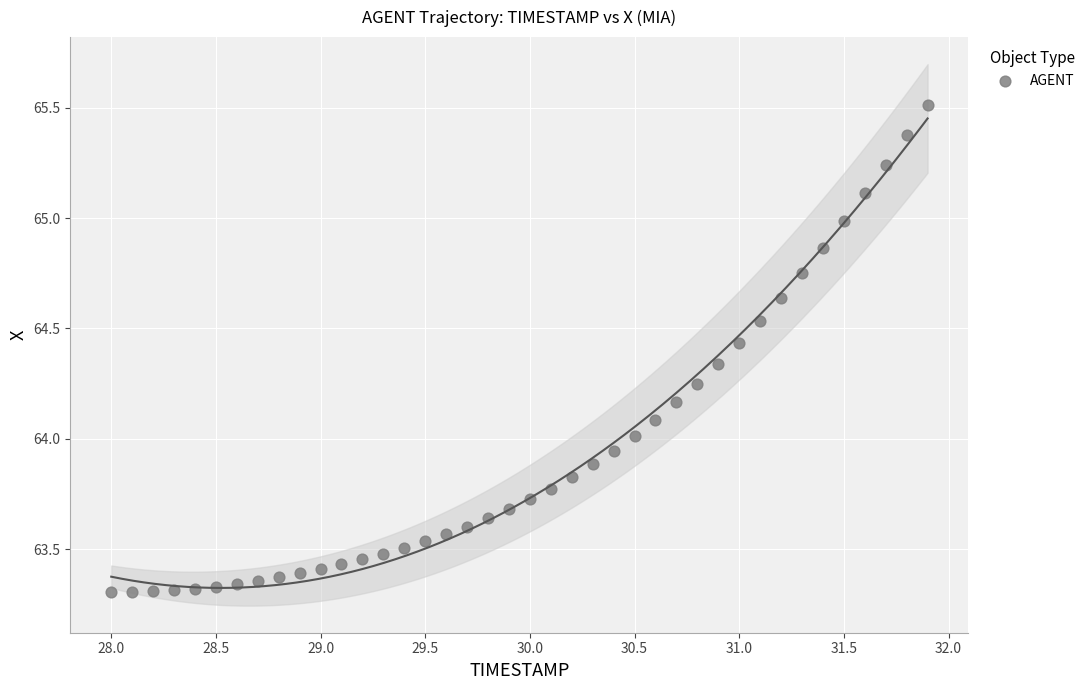

What is the range of Y values (max minus min)?

2.2